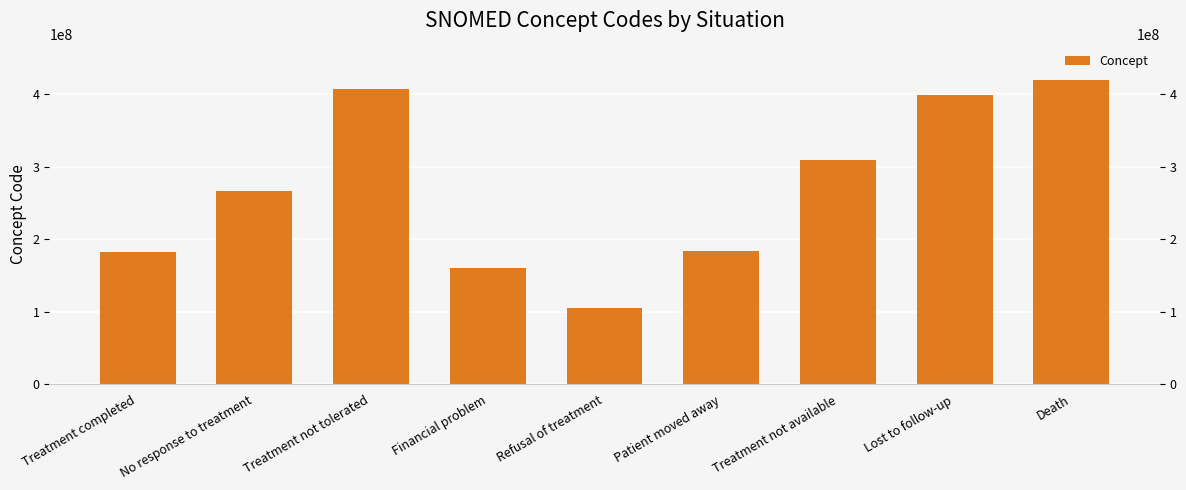

The value at No response to treatment is 103201923. True or false?

False